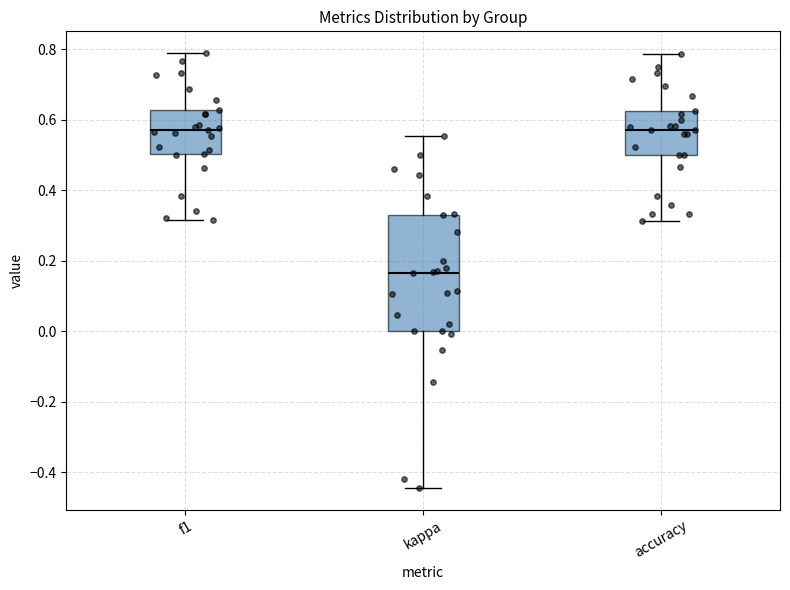

Comparing the boxes themselves (not the whiskers), which one is the tallest?

kappa